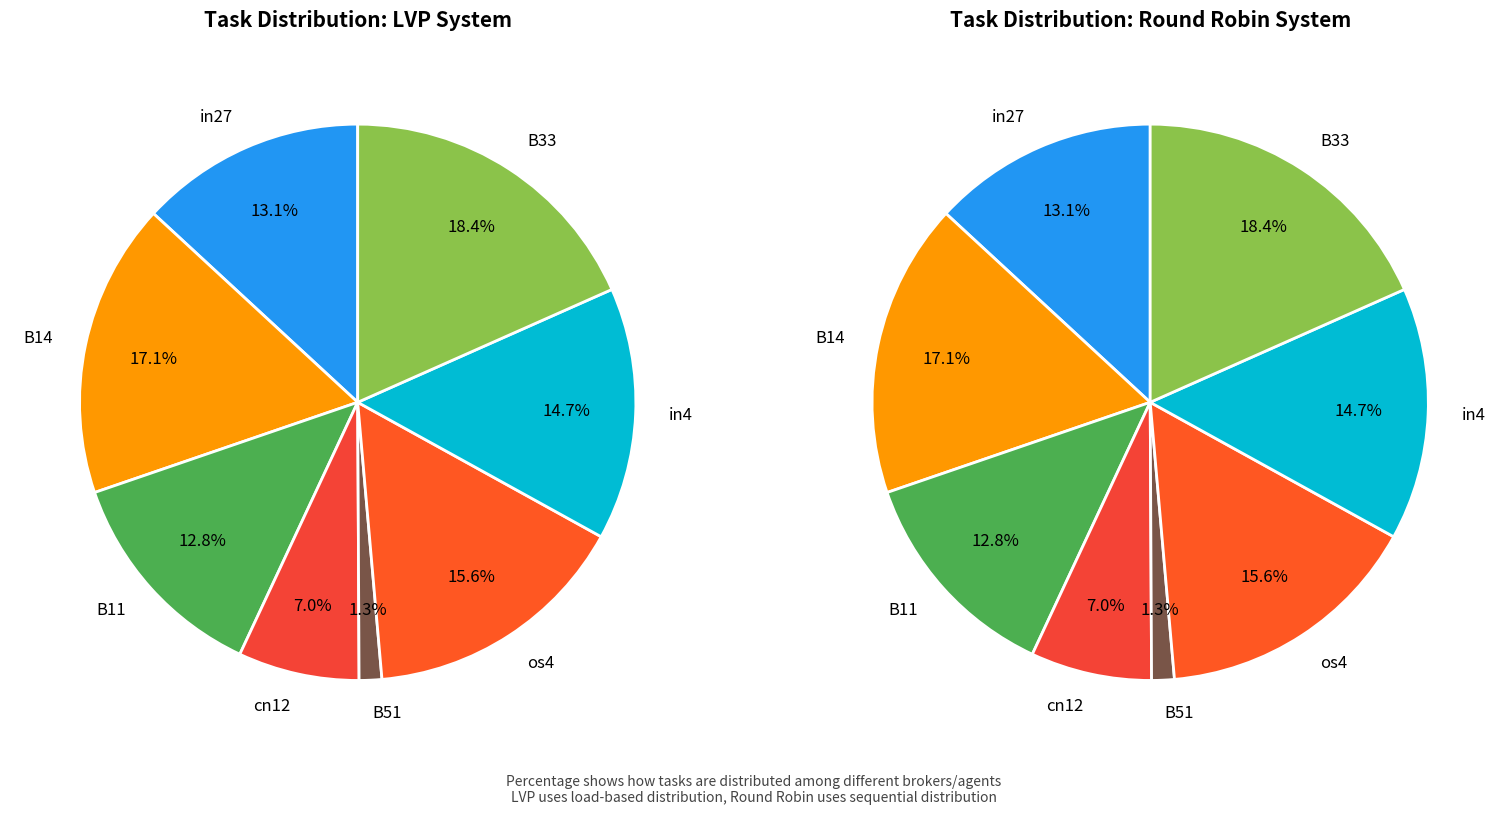

Is B11 the majority of the pie?

No